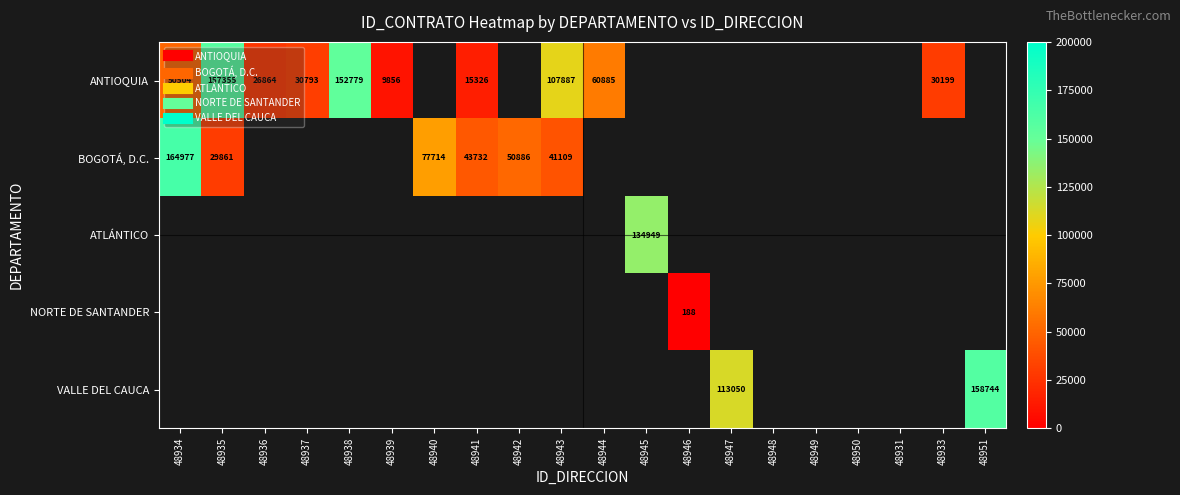

How many data points in ANTIOQUIA are less than 107887?

7